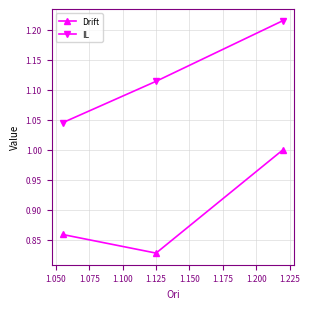

What is the sum of all IL values?

3.4